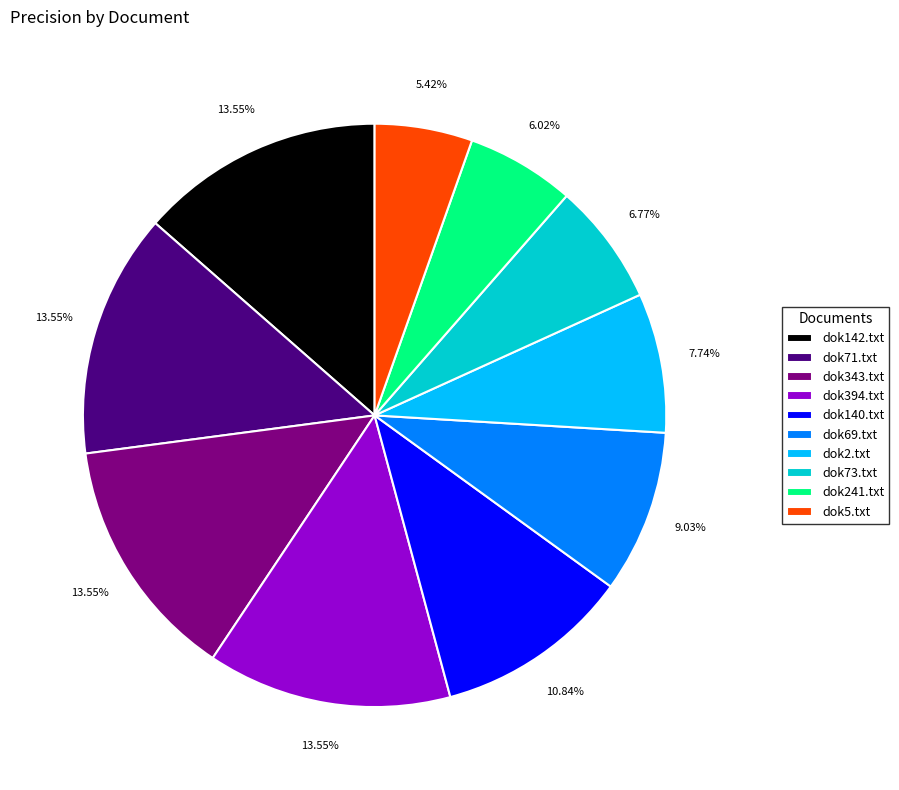

Does any single category account for the majority?

No